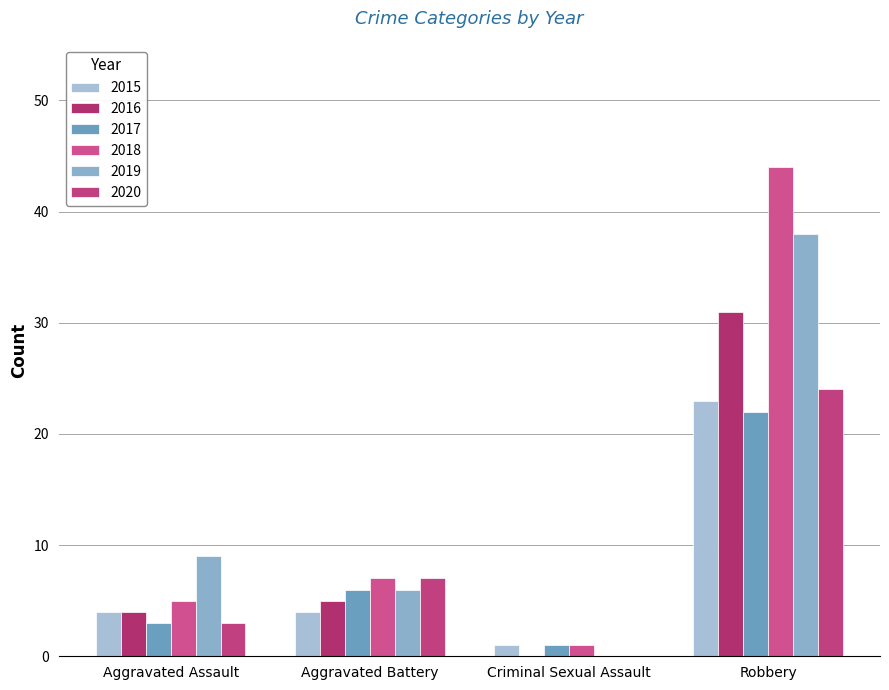

Rank the series at Robbery from highest to lowest value.

2018, 2019, 2016, 2020, 2015, 2017